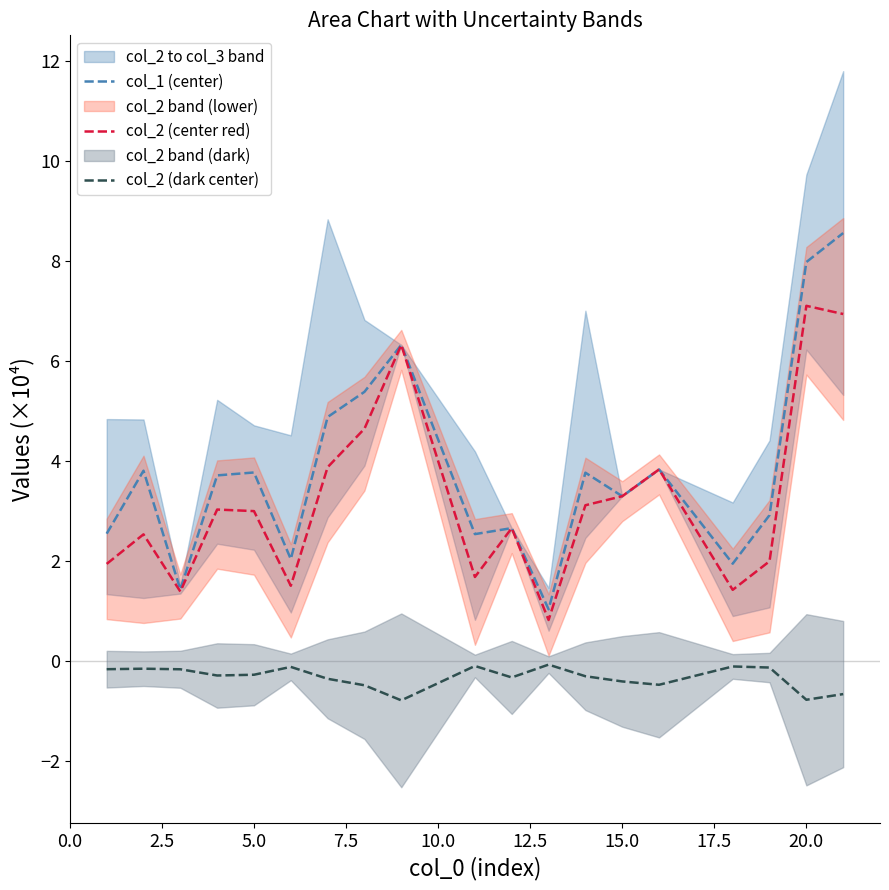

The col_2 (center red) series shows 3.3 at 15.0. True or false?

True